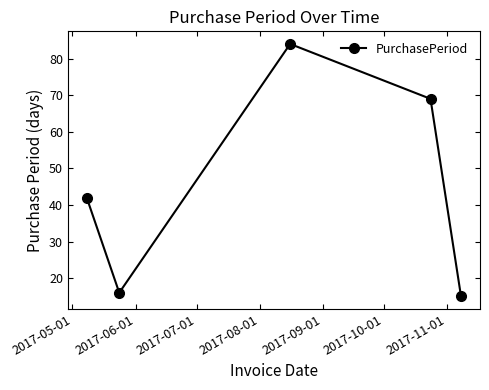

What is the difference between the second highest and minimum values?

54